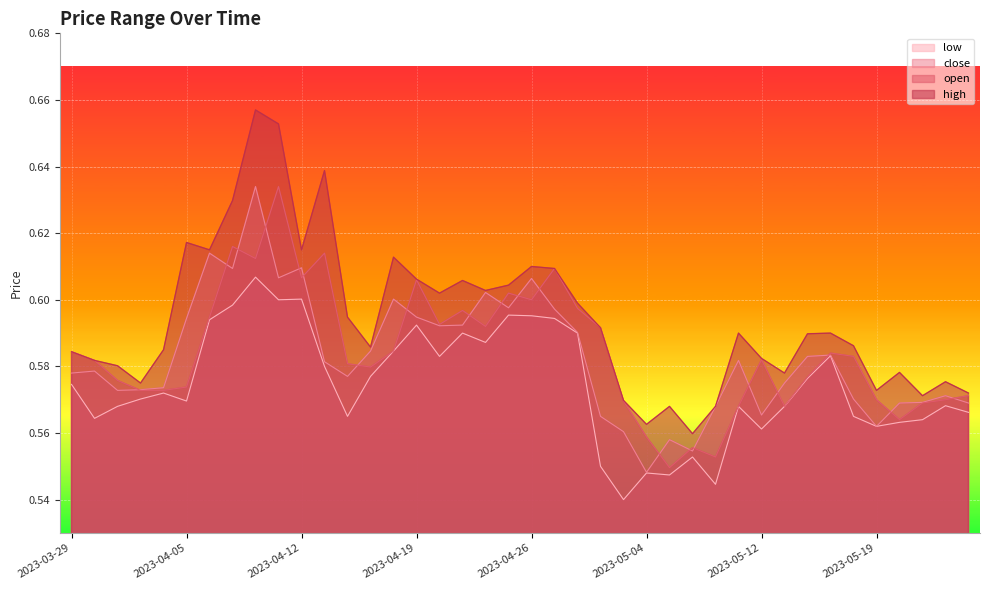

True or false: close and low cross at least once.

False